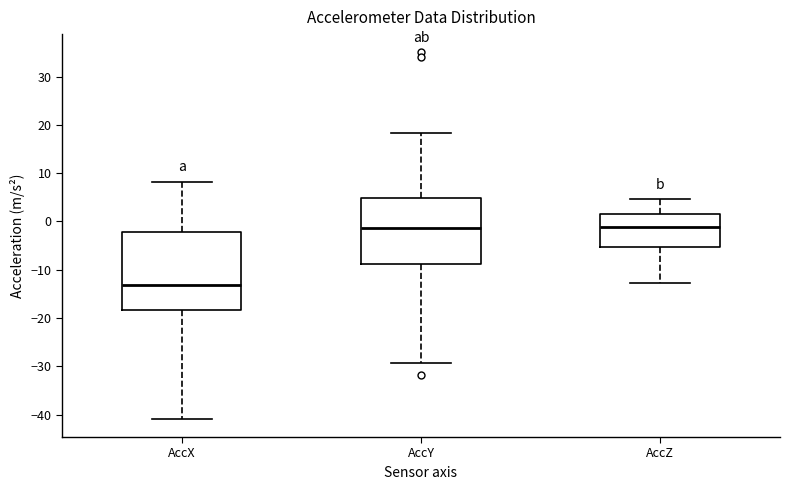

Reading left to right, transcribe this box plot: for each box, give where its median line is, the range the box spans, and where its two whiskers end, as read against the y-axis. The values are not printed on the chart, so give them approximately, as read against the axis.

AccX: median -13, box -18 to -2, whiskers -41 to 8
AccY: median -1, box -9 to 5, whiskers -29 to 18
AccZ: median -1, box -5 to 2, whiskers -13 to 5